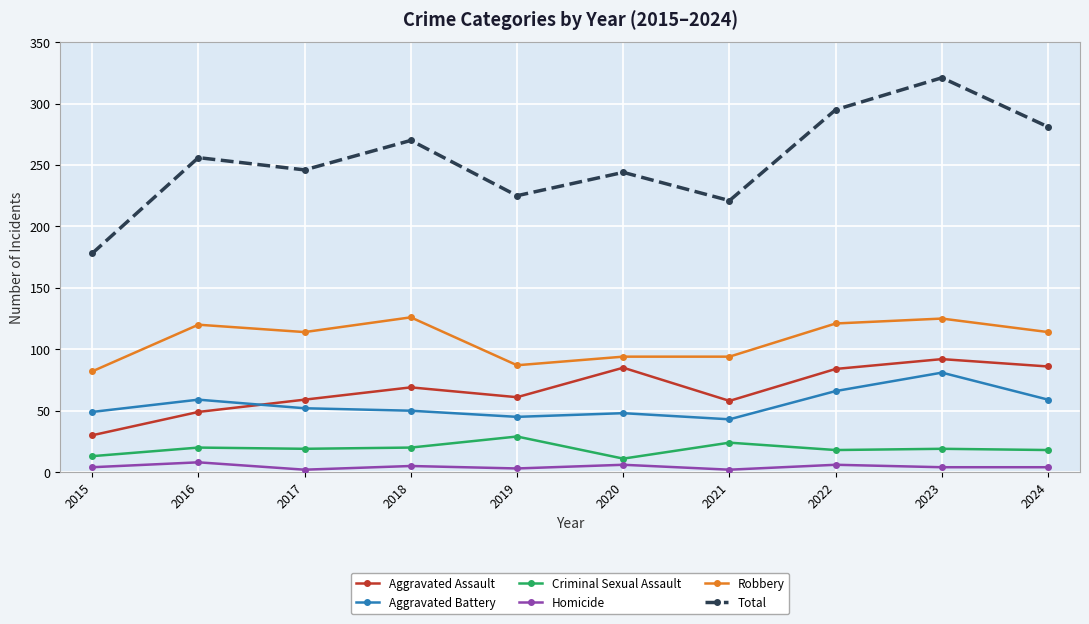

At 2021, list the series in order from smallest to largest.

Homicide, Criminal Sexual Assault, Aggravated Battery, Aggravated Assault, Robbery, Total